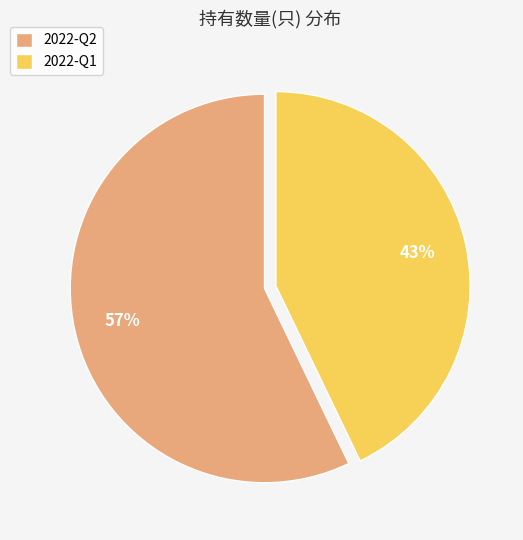

Between 2022-Q2 and 2022-Q1, which is larger?

2022-Q2